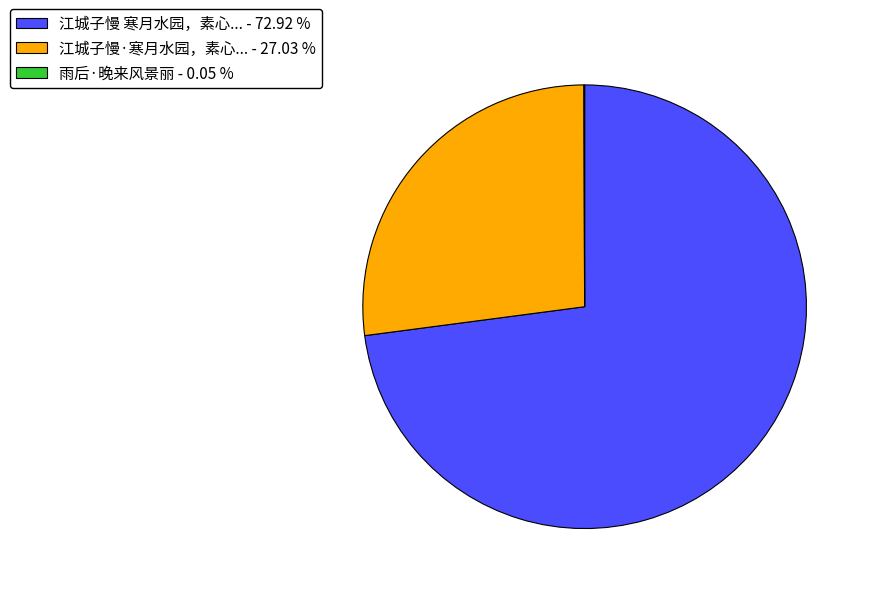

Is 江城子慢·寒月水园，素心... - 27.03 % the majority of the pie?

No